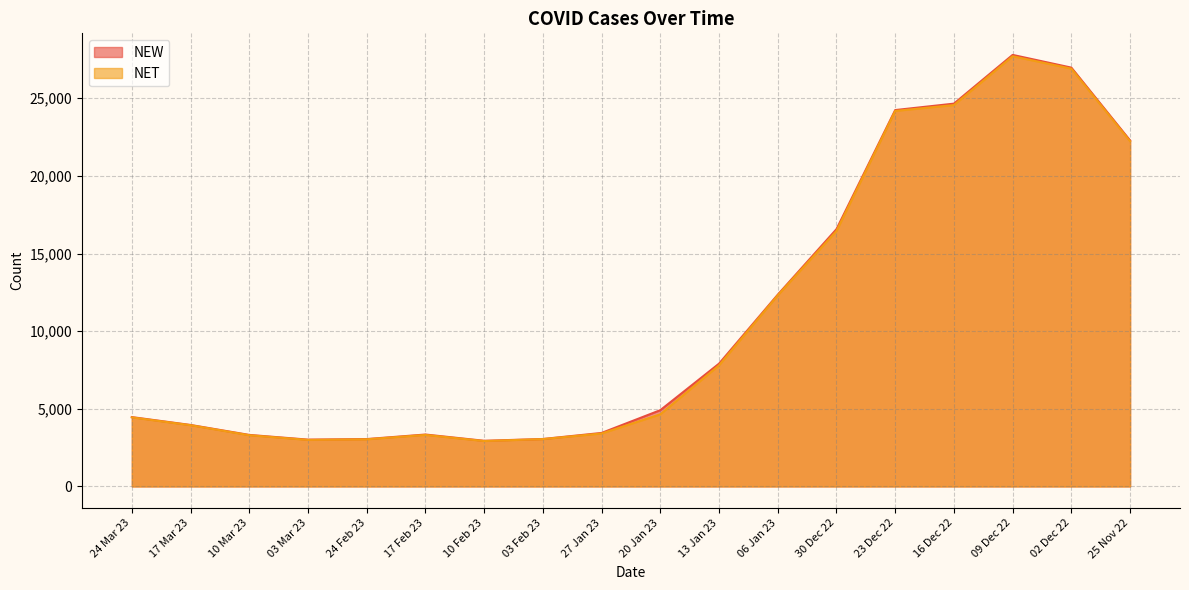

What is the difference between the highest and lowest values at 17 Mar 23?

15